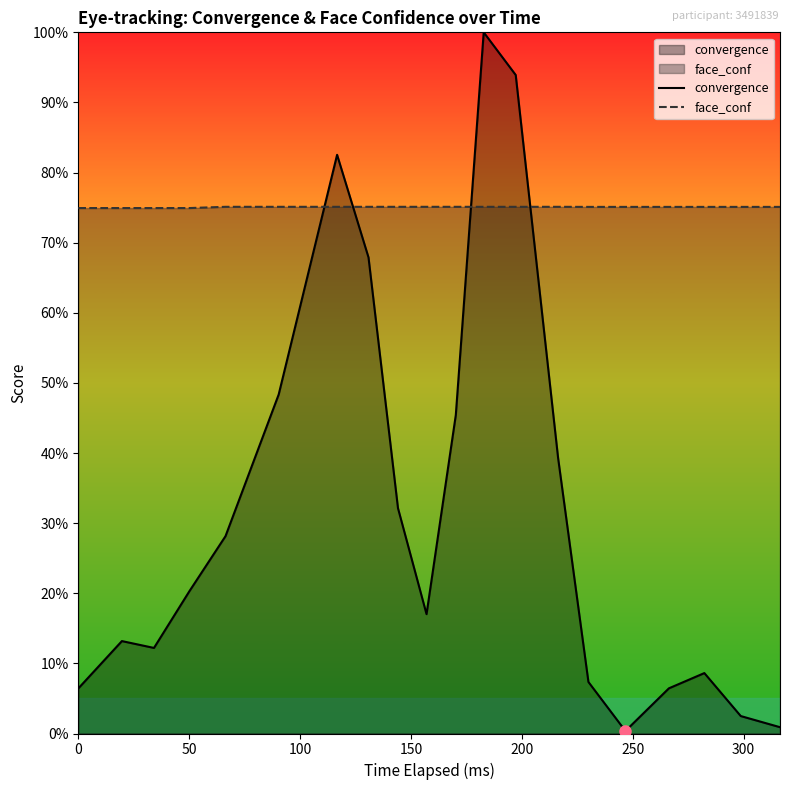

Reading left to right, list all the values displayed in this chart.

convergence: 0.1	0.1	0.1	0.2	0.3	0.5	0.8	0.7	0.3	0.2	0.5	1.0	0.9	0.4	0.1	0.0	0.1	0.1	0.0	0.0
face_conf: 0.7	0.7	0.7	0.7	0.8	0.8	0.8	0.8	0.8	0.8	0.8	0.8	0.8	0.8	0.8	0.8	0.8	0.8	0.8	0.8